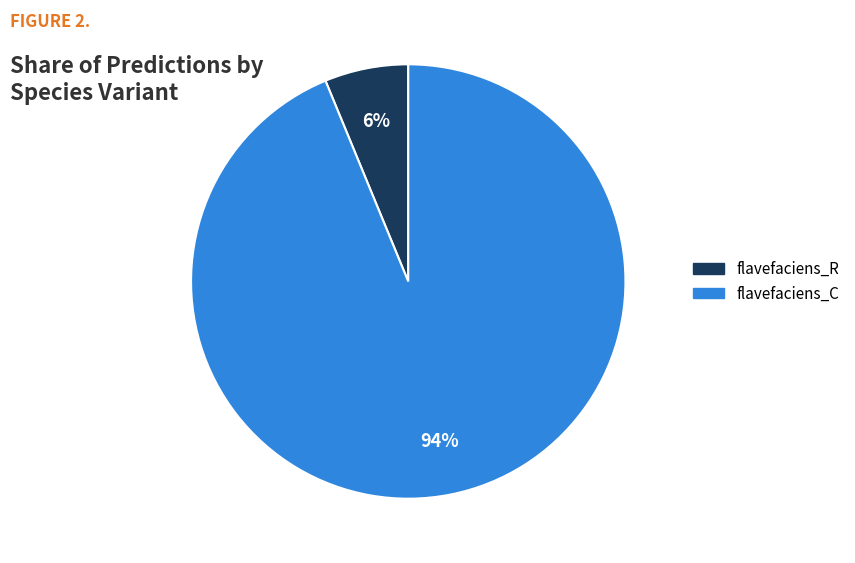

Is there any slice that represents more than half of the pie?

Yes